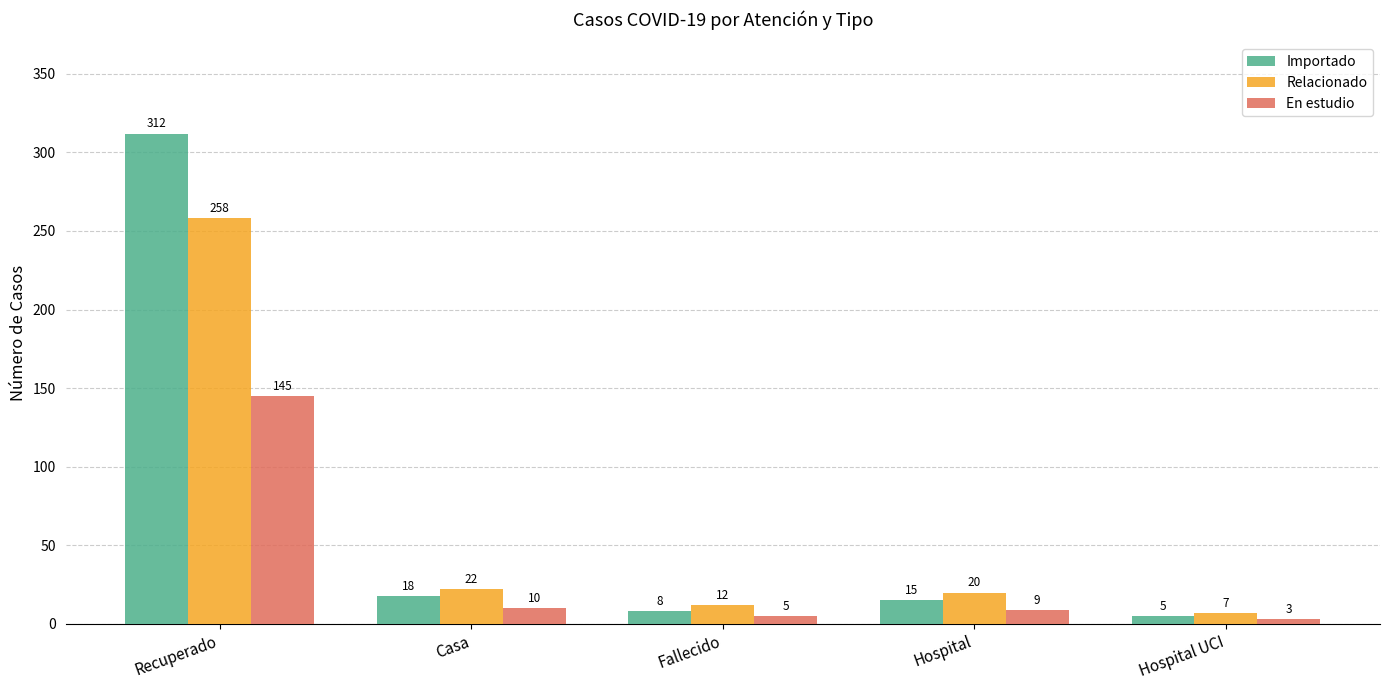

What are all the series names shown in the legend?

Importado, Relacionado, En estudio